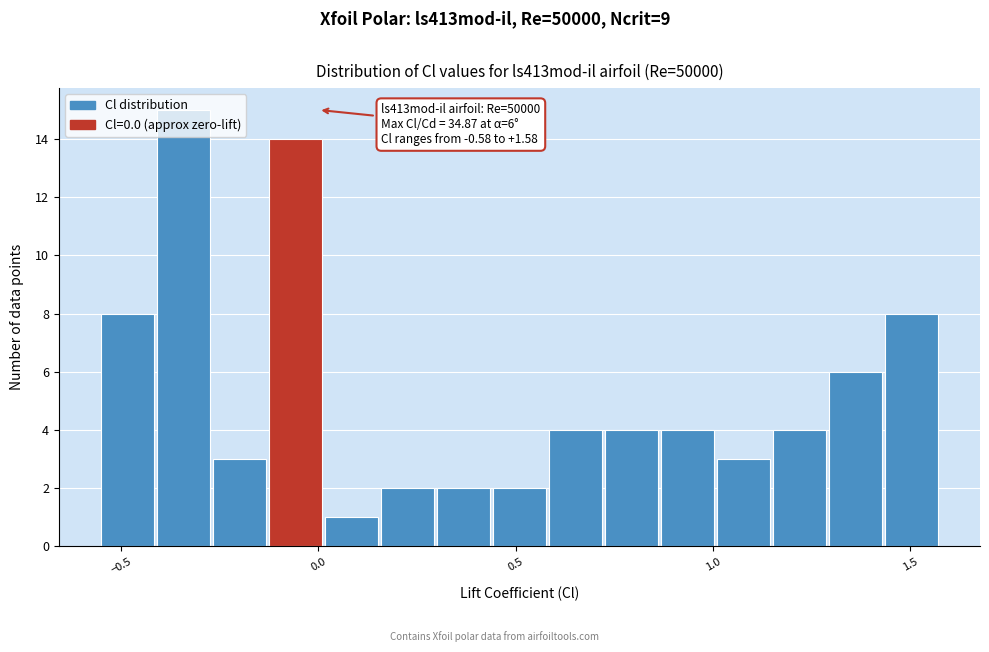

Around what value on the x-axis is the tallest bar? Give the approximate position of its centre, as read against the axis.

-0.35